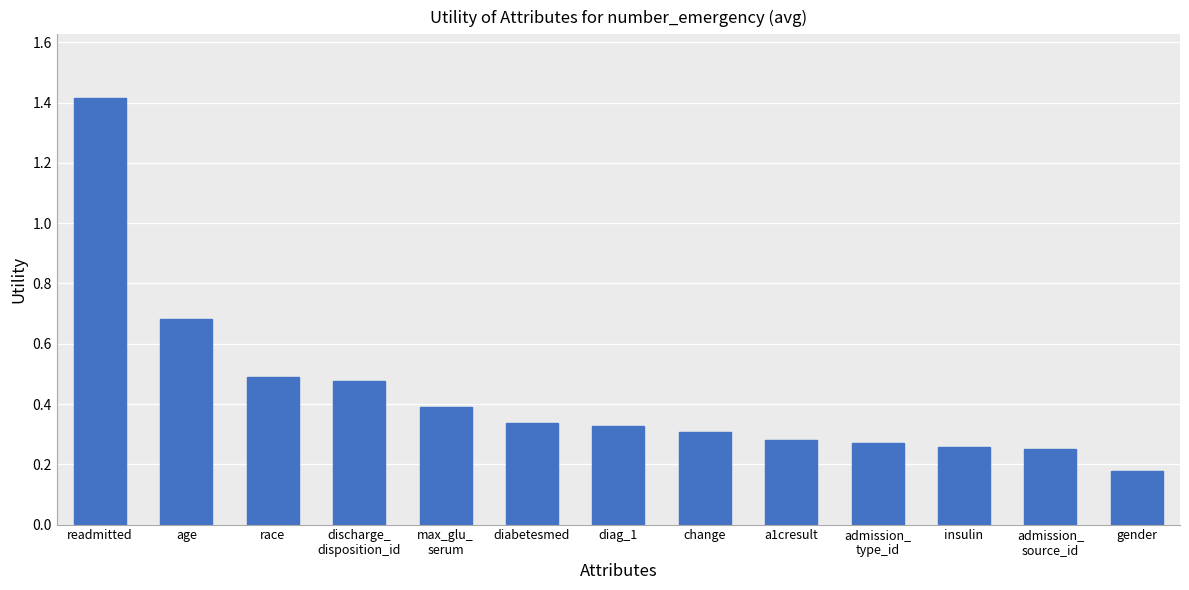

How many distinct data groups are displayed?

1